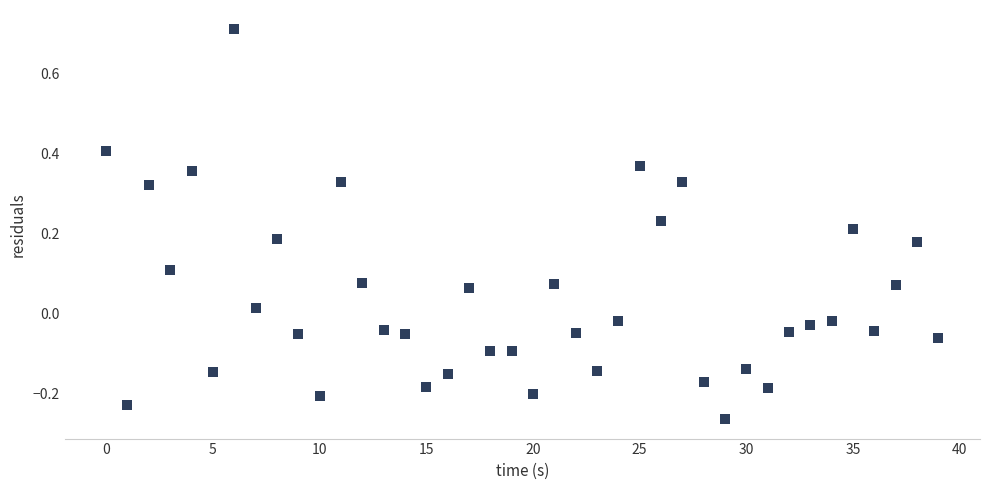

How many points are shown in the scatter plot?

40